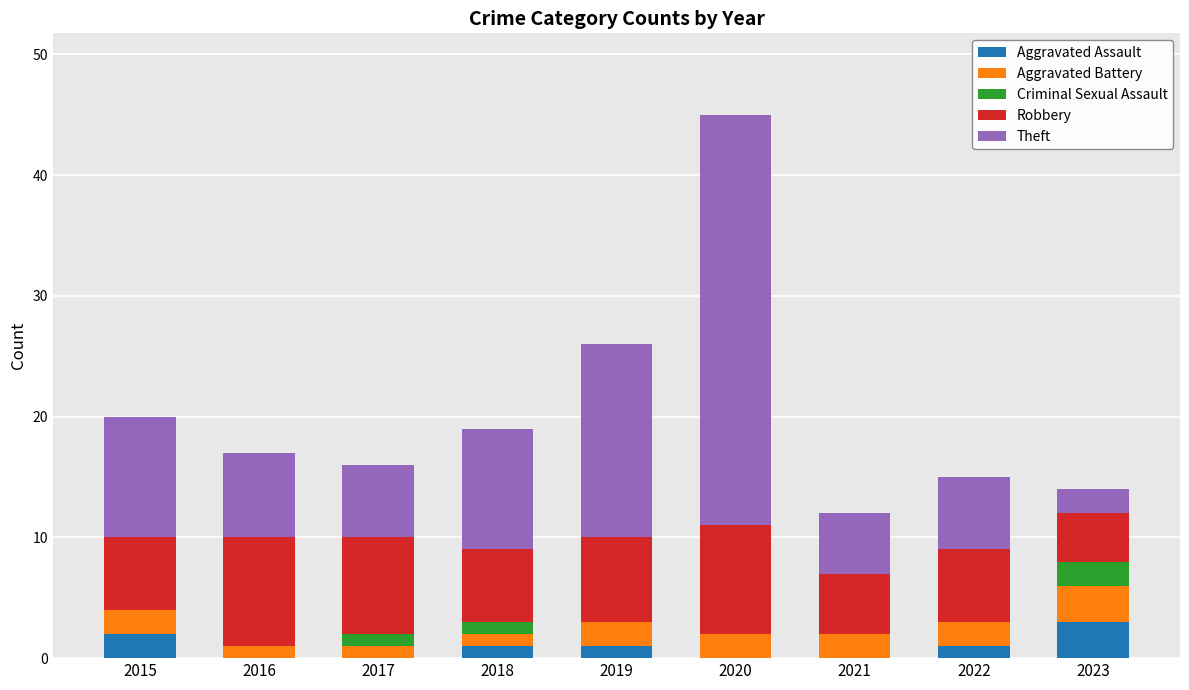

At which label does Aggravated Assault first exceed 1?

2015